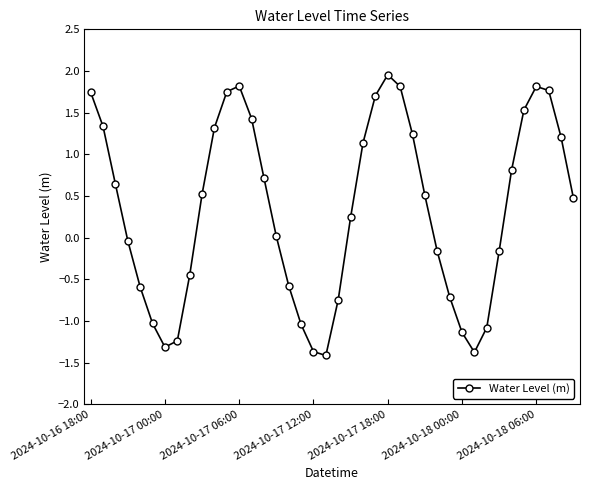

What is the value of the 21st point from the left?

-0.7